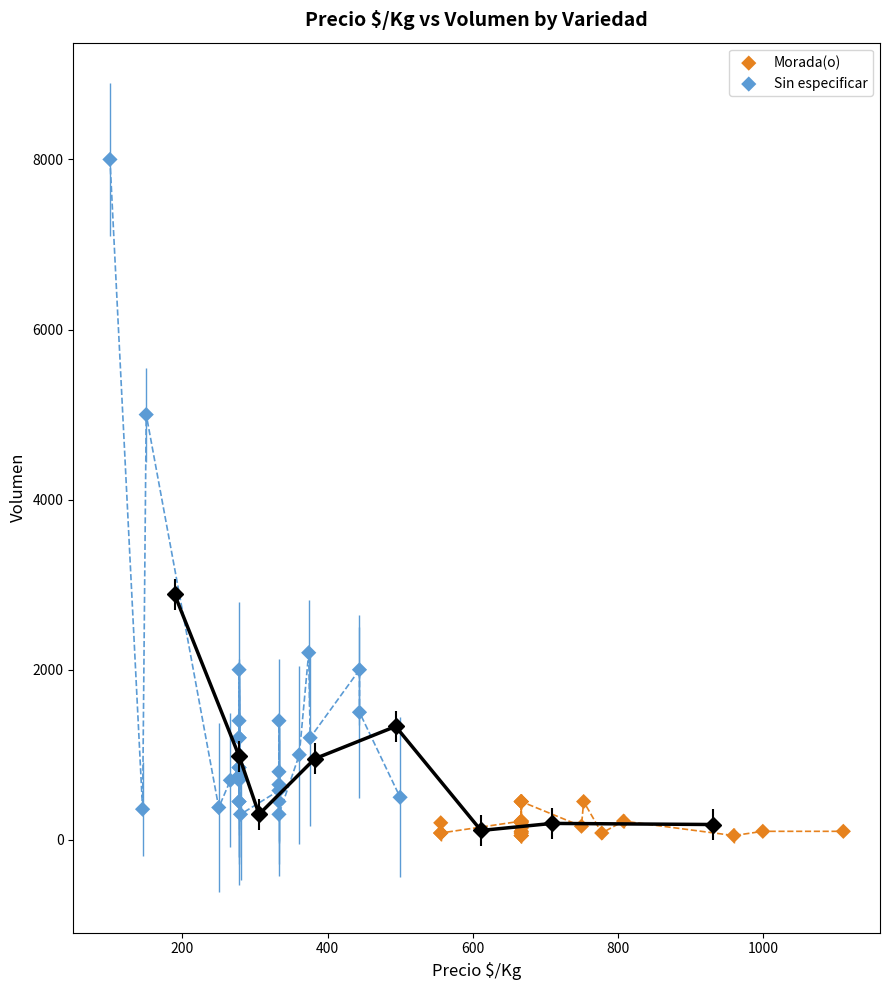

What are all the series names shown in the legend?

Morada(o), Sin especificar